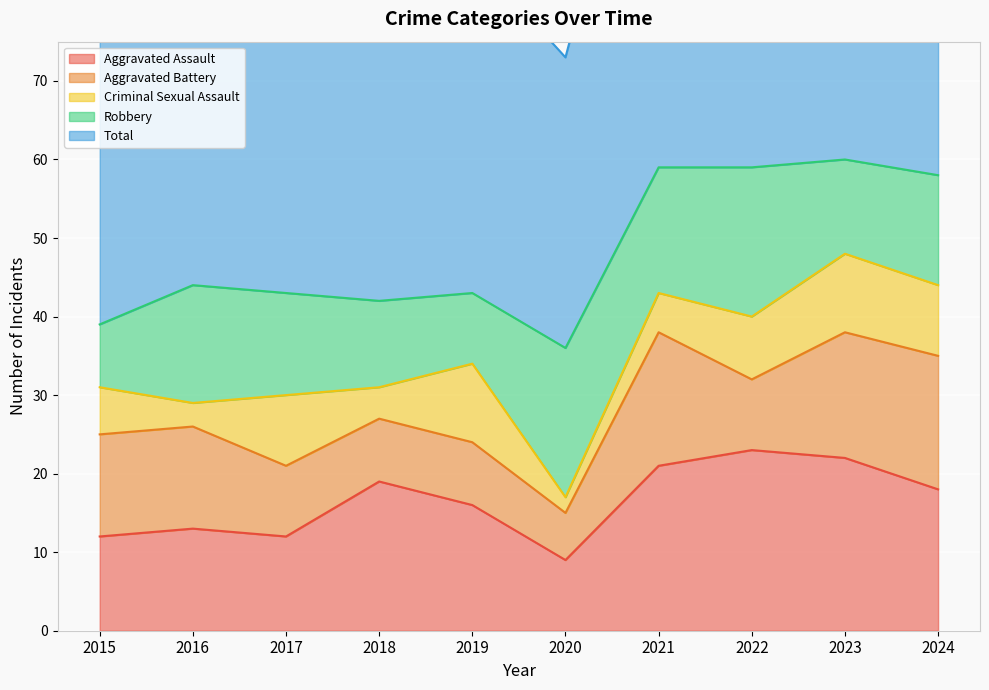

Which category has the lowest value in the Total series?

2020